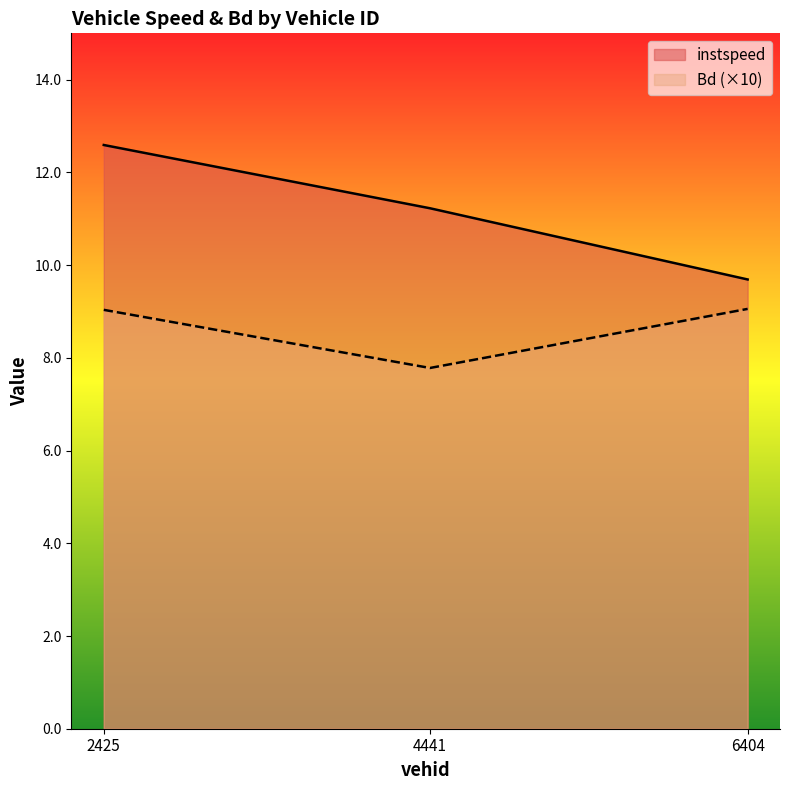

What is the minimum value for instspeed?

9.7